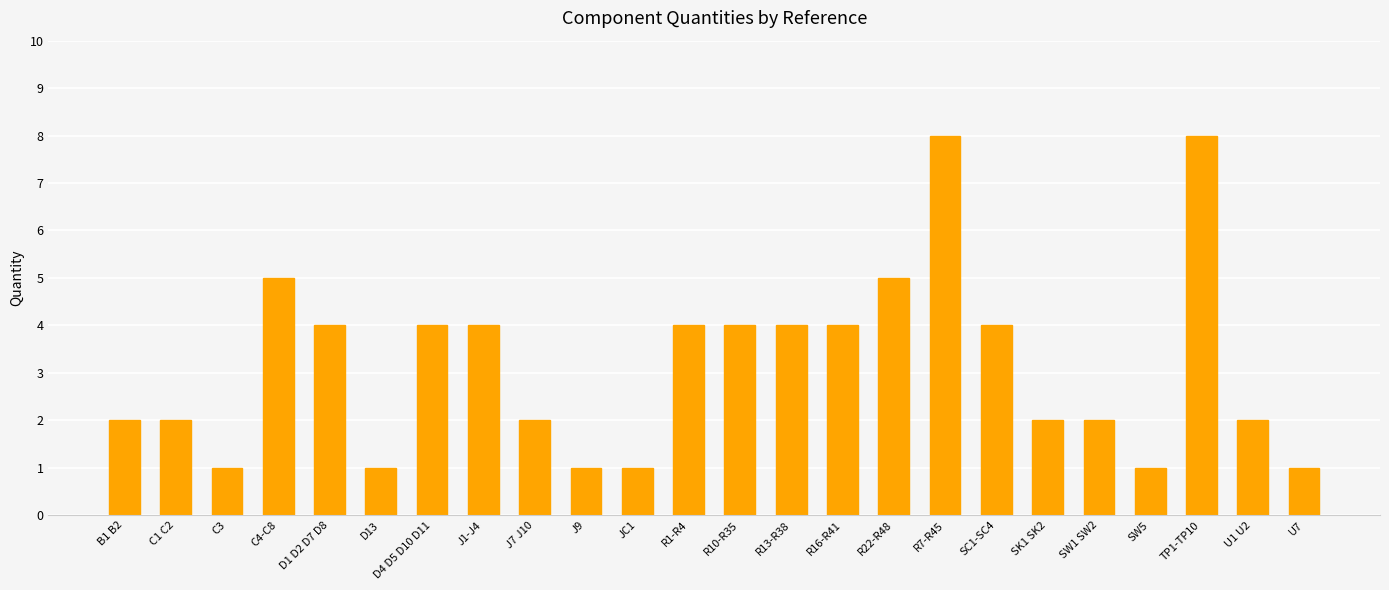

Where does the data first go above 4?

C4-C8